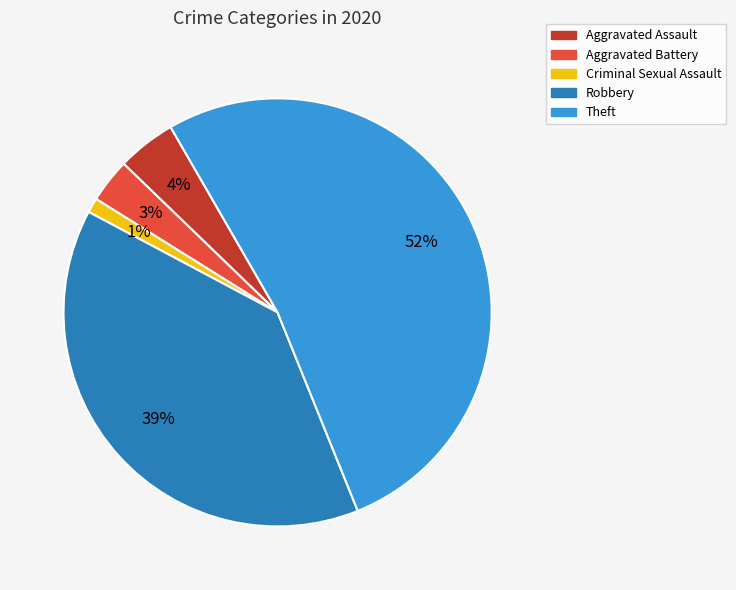

How many slices are in this pie chart?

5